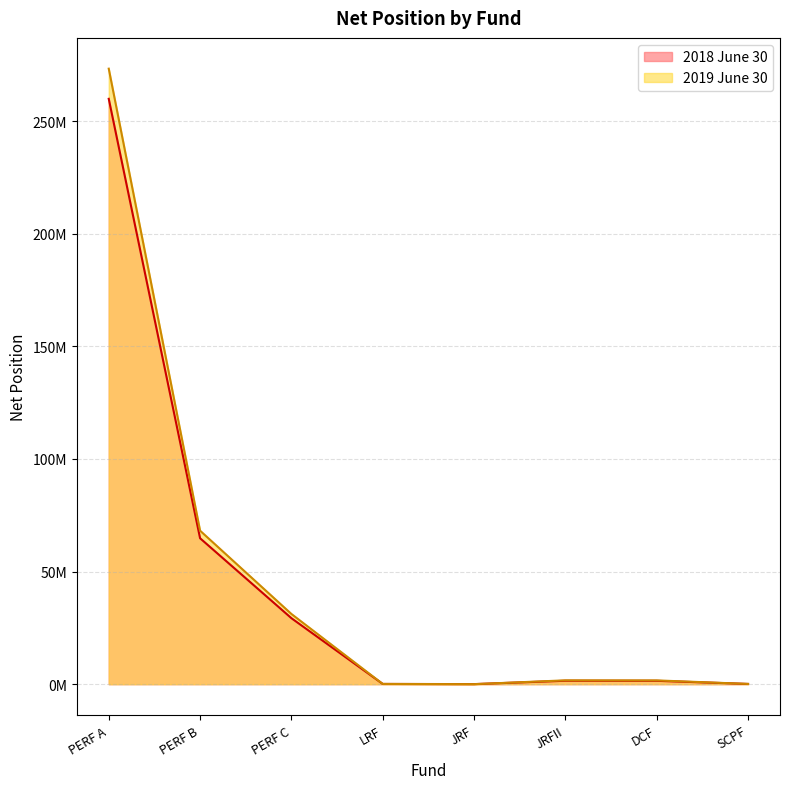

Reading right to left, transcribe all the data shown in this chart.

2018 June 30: SCPF=116135	DCF=1495746	JRFII=1525514	JRF=39631	LRF=113876	PERF C=29308589	PERF B=64796136	PERF A=259890776
2019 June 30: SCPF=114051	DCF=1684986	JRFII=1710089	JRF=10169	LRF=114404	PERF C=31179414	PERF B=68156741	PERF A=273275278